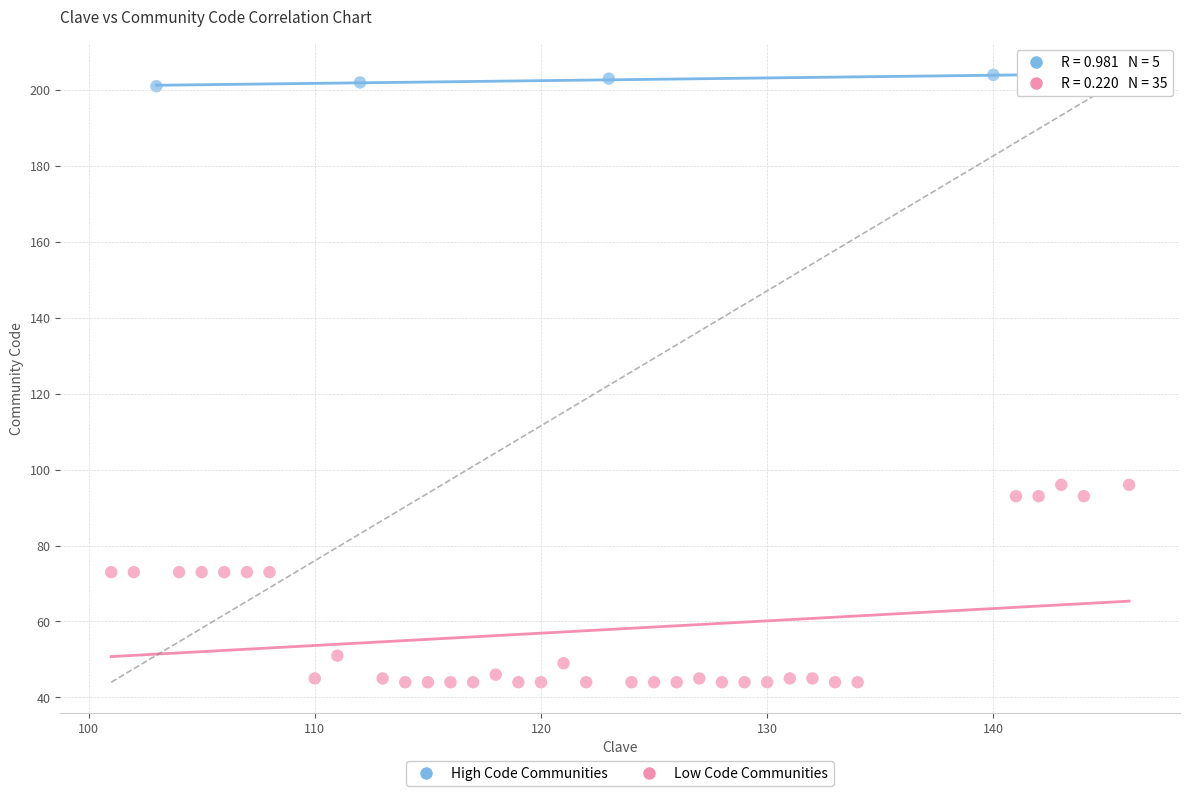

Which series reaches the maximum Y coordinate?

High Code Communities